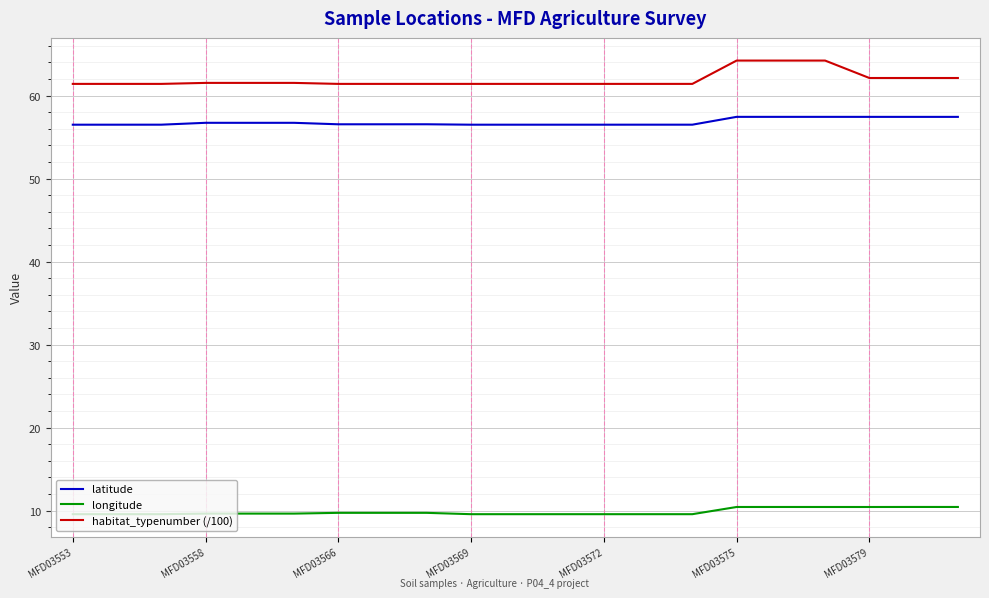

What is the maximum value for longitude?

10.4